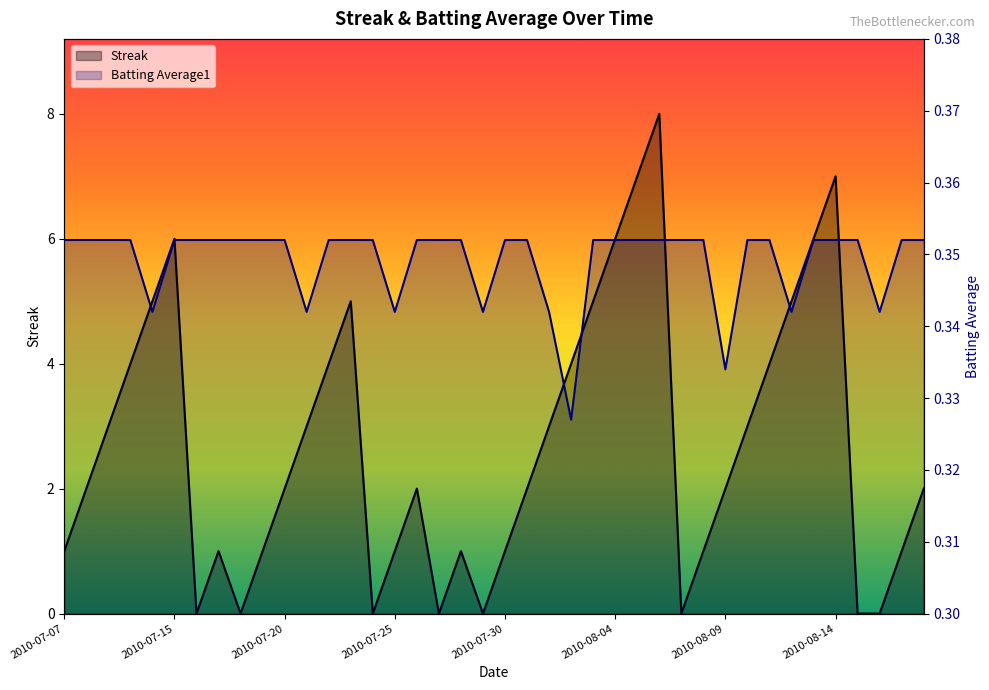

Reading left to right, list all the values displayed in this chart.

Streak: 2010-07-07=1.0	2010-07-08=2.0	2010-07-09=3.0	2010-07-10=4.0	2010-07-11=5.0	2010-07-15=6.0	2010-07-16=0.0	2010-07-17=1.0	2010-07-18=0.0	2010-07-19=1.0	2010-07-20=2.0	2010-07-21=3.0	2010-07-22=4.0	2010-07-23=5.0	2010-07-24=0.0	2010-07-25=1.0	2010-07-26=2.0	2010-07-27=0.0	2010-07-28=1.0	2010-07-29=0.0	2010-07-30=1.0	2010-07-31=2.0	2010-08-01=3.0	2010-08-02=4.0	2010-08-03=5.0	2010-08-04=6.0	2010-08-05=7.0	2010-08-06=8.0	2010-08-07=0.0	2010-08-08=1.0	2010-08-09=2.0	2010-08-10=3.0	2010-08-11=4.0	2010-08-12=5.0	2010-08-13=6.0	2010-08-14=7.0	2010-08-15=0.0	2010-08-16=0.0	2010-08-17=1.0	2010-08-18=2.0
Batting Average1: 2010-07-07=0.4	2010-07-08=0.4	2010-07-09=0.4	2010-07-10=0.4	2010-07-11=0.3	2010-07-15=0.4	2010-07-16=0.4	2010-07-17=0.4	2010-07-18=0.4	2010-07-19=0.4	2010-07-20=0.4	2010-07-21=0.3	2010-07-22=0.4	2010-07-23=0.4	2010-07-24=0.4	2010-07-25=0.3	2010-07-26=0.4	2010-07-27=0.4	2010-07-28=0.4	2010-07-29=0.3	2010-07-30=0.4	2010-07-31=0.4	2010-08-01=0.3	2010-08-02=0.3	2010-08-03=0.4	2010-08-04=0.4	2010-08-05=0.4	2010-08-06=0.4	2010-08-07=0.4	2010-08-08=0.4	2010-08-09=0.3	2010-08-10=0.4	2010-08-11=0.4	2010-08-12=0.3	2010-08-13=0.4	2010-08-14=0.4	2010-08-15=0.4	2010-08-16=0.3	2010-08-17=0.4	2010-08-18=0.4